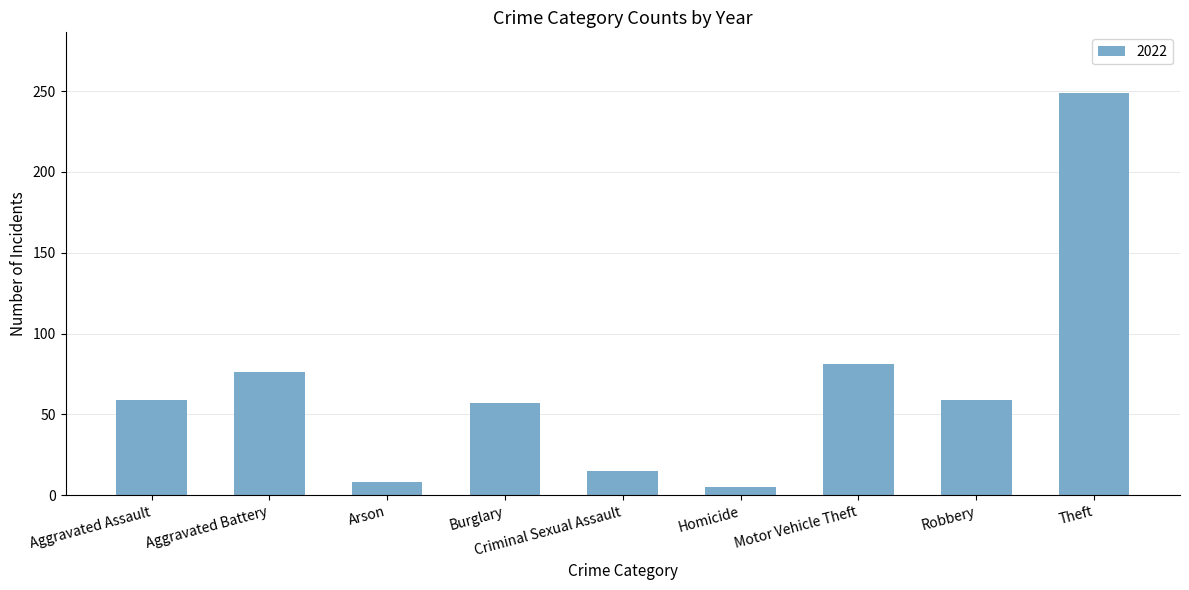

What is the greatest value displayed?

249